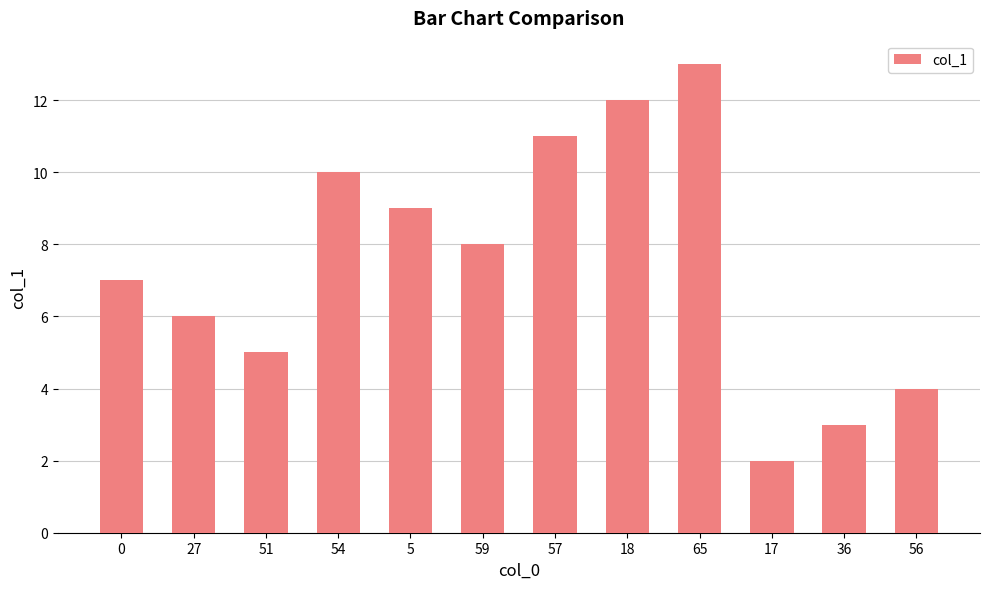

True or false: the data shows 2 at 17.

True